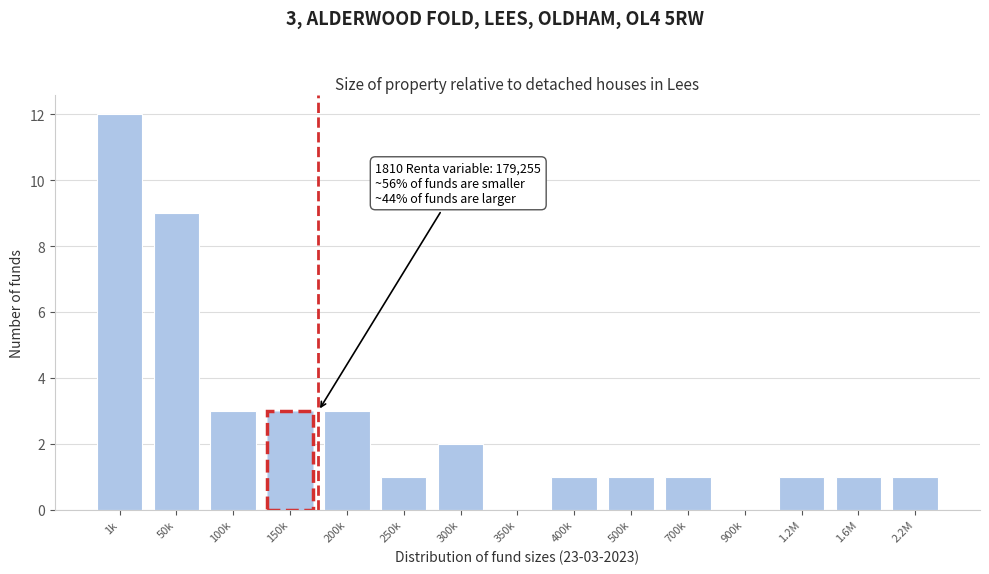

Reading left to right, extract all data points from this chart.

1k=12	50k=9	100k=3	150k=3	200k=3	250k=1	300k=2	350k=0	400k=1	500k=1	700k=1	900k=0	1.2M=1	1.6M=1	2.2M=1